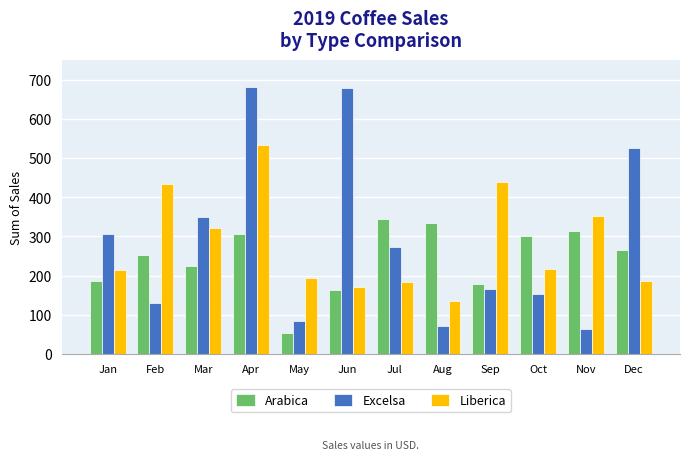

What value does the Arabica series have at May?

53.7